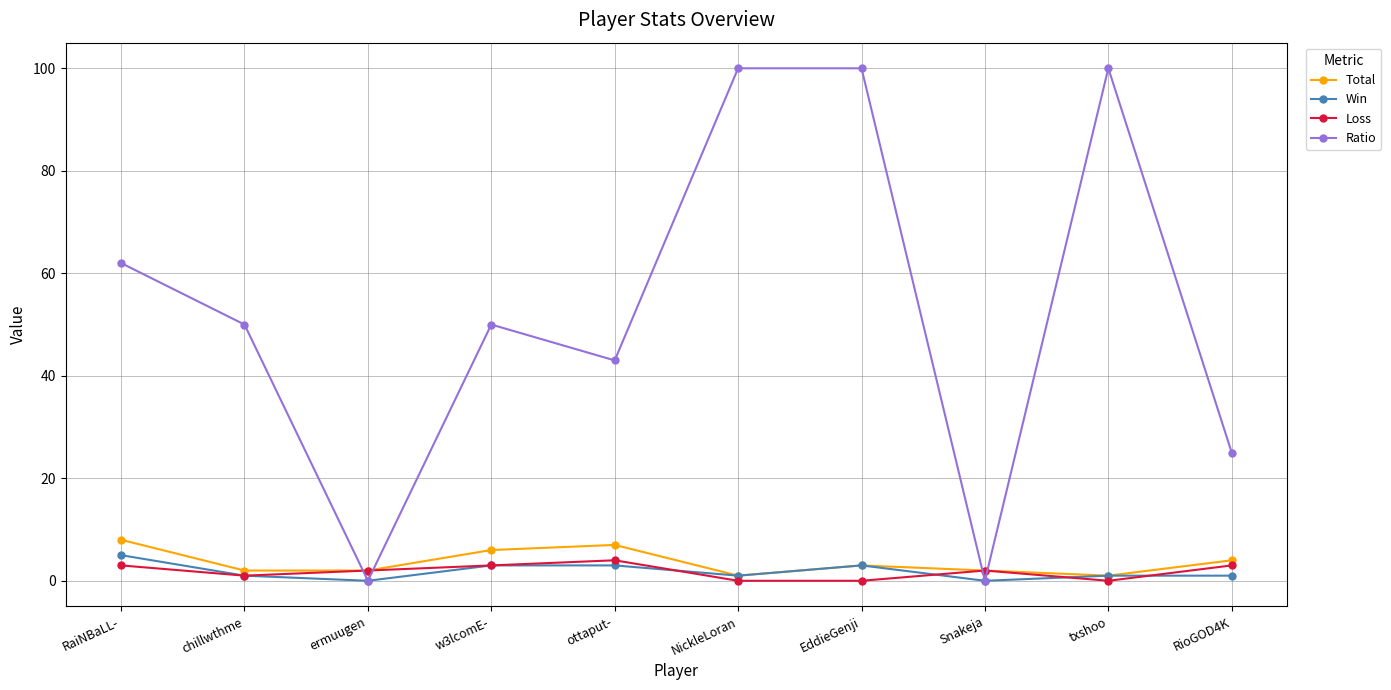

What is the difference between the maximum and minimum values in the Total series?

7